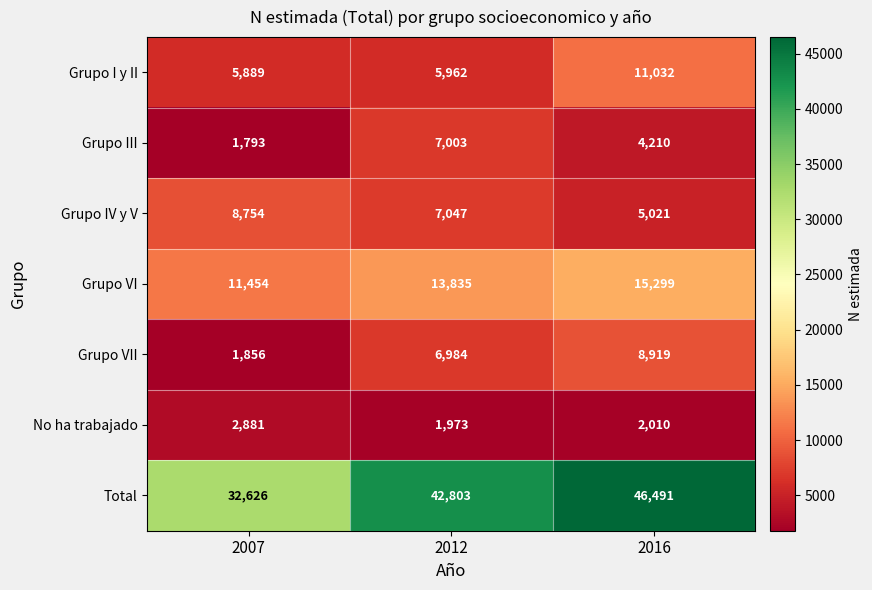

Which category has the lowest value across all series?

2007